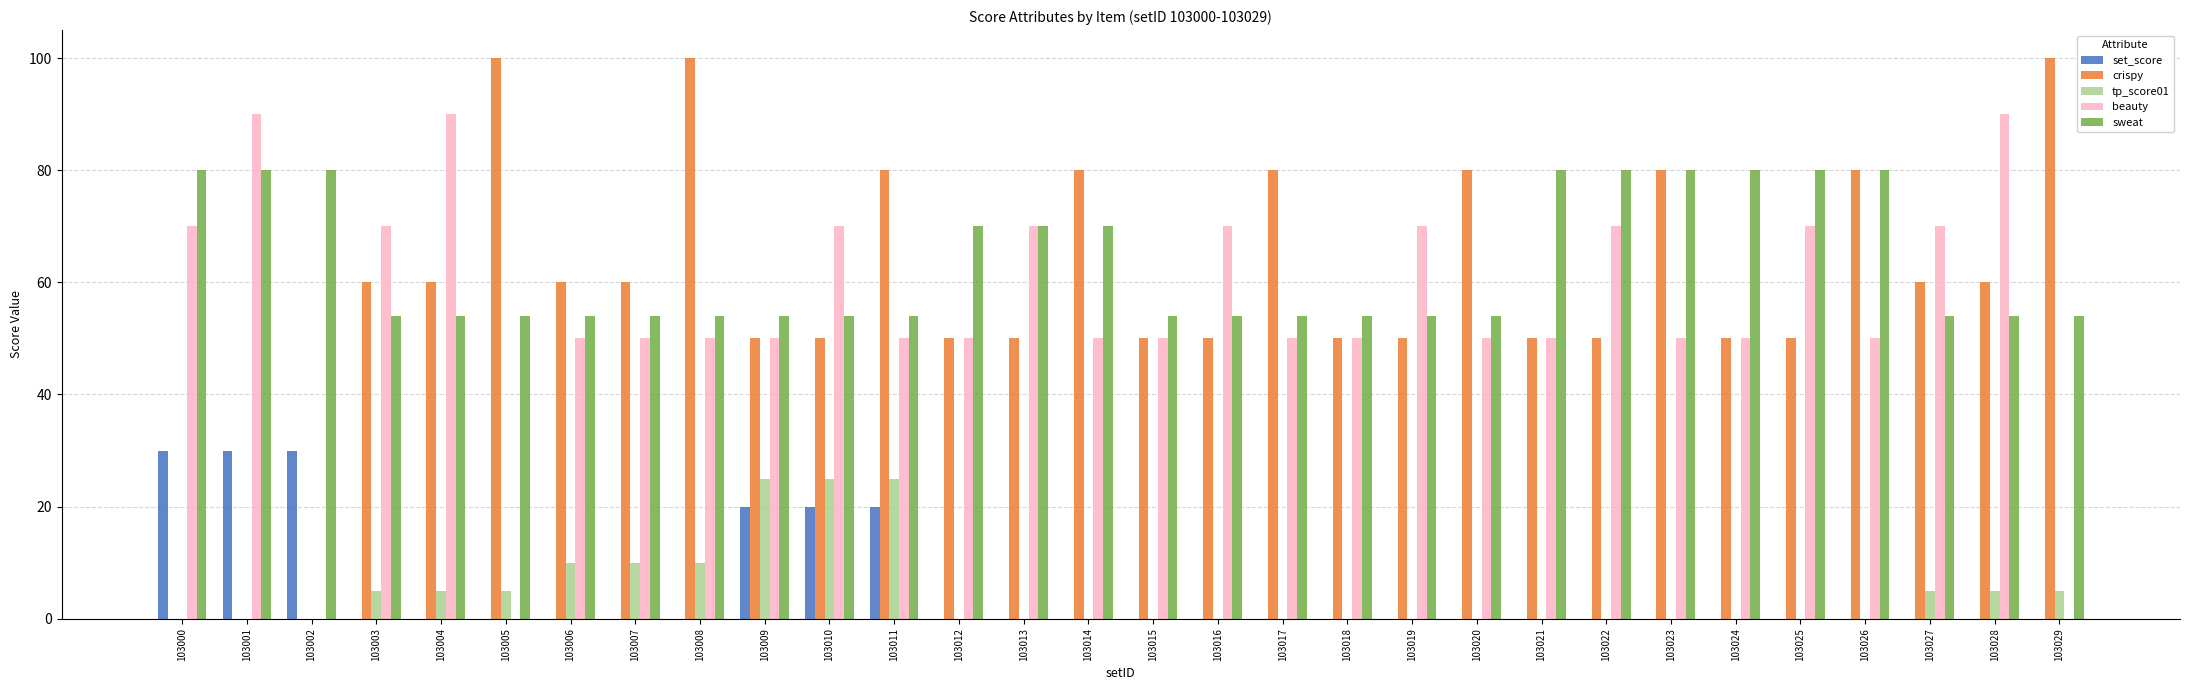

What value does the beauty series have at 103026?

50